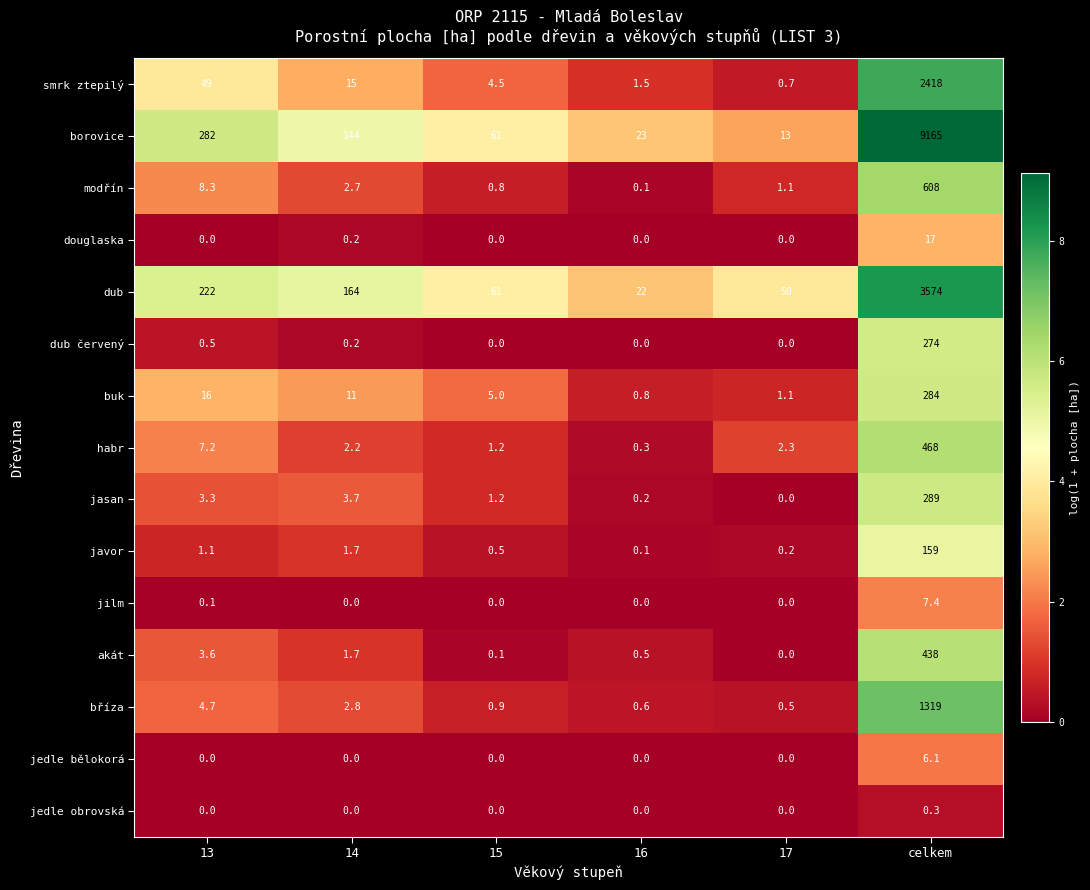

Where does the javor series first go above 1?

13